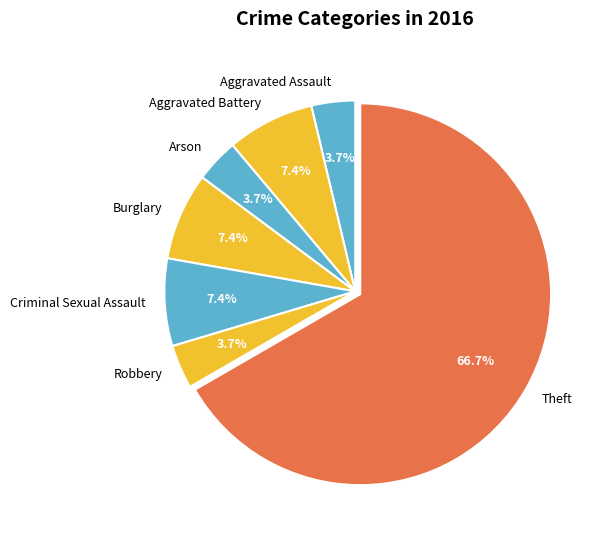

What portion of the pie excludes Robbery?

96.3%